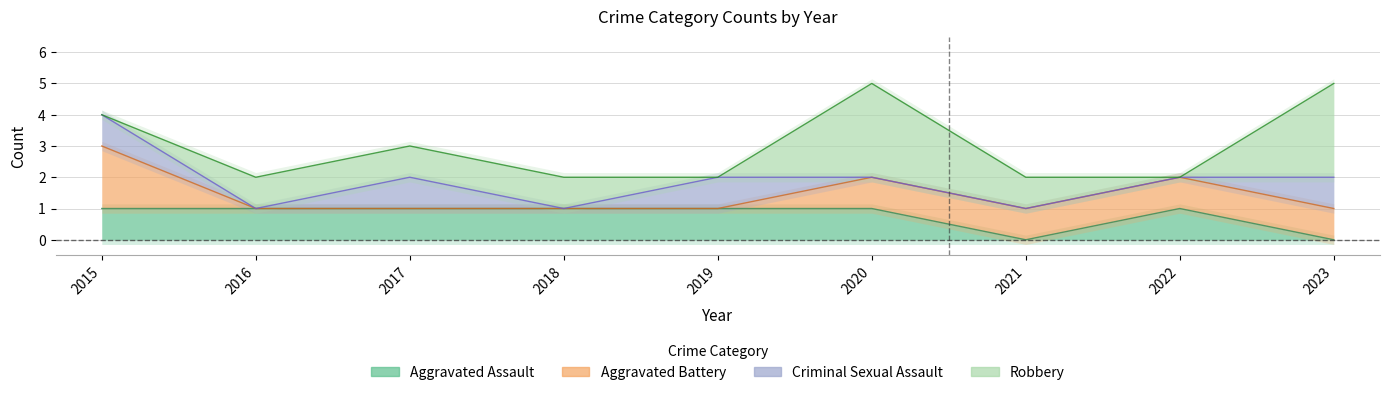

What is the average value of the Aggravated Battery series?

1